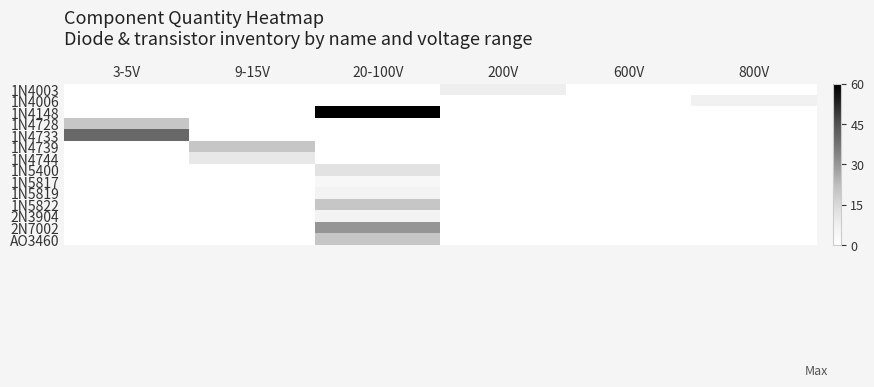

Reading right to left, transcribe all the data shown in this chart.

1N4003: 800V=0	600V=0	200V=8	20-100V=0	9-15V=0	3-5V=0
1N4006: 800V=7	600V=0	200V=0	20-100V=0	9-15V=0	3-5V=0
1N4148: 800V=0	600V=0	200V=0	20-100V=60	9-15V=0	3-5V=0
1N4728: 800V=0	600V=0	200V=0	20-100V=0	9-15V=0	3-5V=20
1N4733: 800V=0	600V=0	200V=0	20-100V=0	9-15V=0	3-5V=40
1N4739: 800V=0	600V=0	200V=0	20-100V=0	9-15V=20	3-5V=0
1N4744: 800V=0	600V=0	200V=0	20-100V=0	9-15V=10	3-5V=0
1N5400: 800V=0	600V=0	200V=0	20-100V=12	9-15V=0	3-5V=0
1N5817: 800V=0	600V=0	200V=0	20-100V=4	9-15V=0	3-5V=0
1N5819: 800V=0	600V=0	200V=0	20-100V=6	9-15V=0	3-5V=0
1N5822: 800V=0	600V=0	200V=0	20-100V=20	9-15V=0	3-5V=0
2N3904: 800V=0	600V=0	200V=0	20-100V=6	9-15V=0	3-5V=0
2N7002: 800V=0	600V=0	200V=0	20-100V=30	9-15V=0	3-5V=0
AO3460: 800V=0	600V=0	200V=0	20-100V=20	9-15V=0	3-5V=0